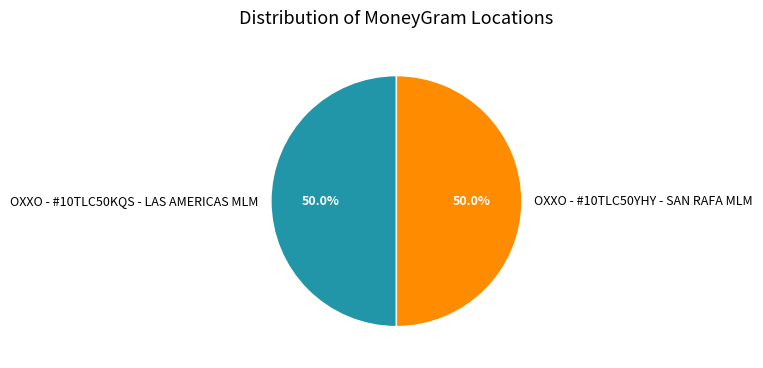

Do OXXO - #10TLC50YHY - SAN RAFA MLM and OXXO - #10TLC50KQS - LAS AMERICAS MLM together represent more than half of the pie?

Yes